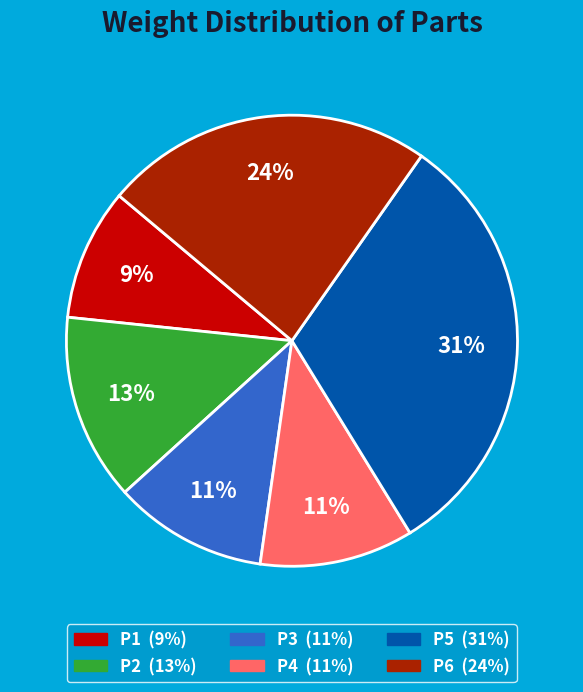

Does P4 represent more than half of the total?

No